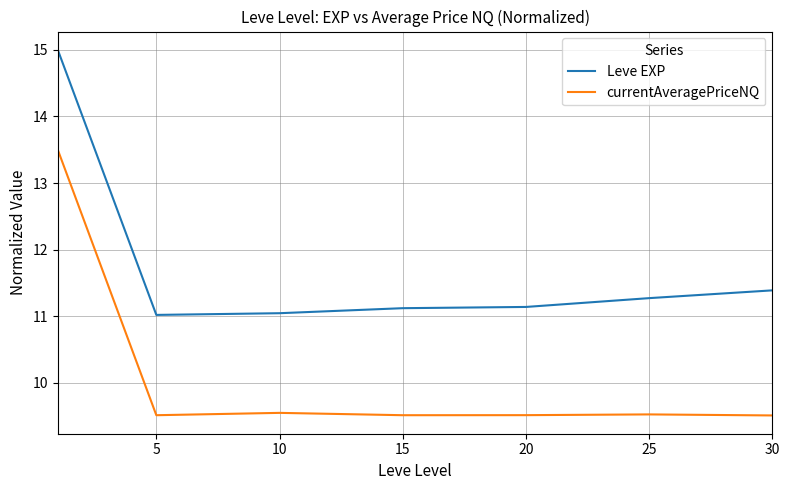

List the series in order of their peak value, highest first.

Leve EXP, currentAveragePriceNQ